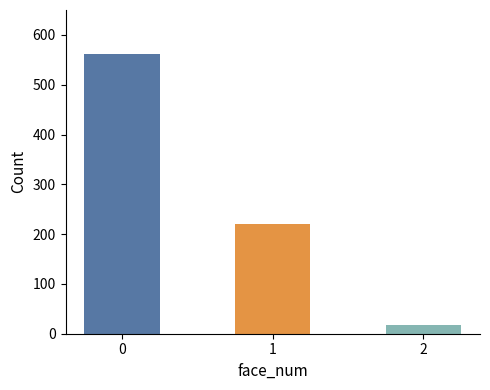

The chart shows a value of 307 at 1. True or false?

False